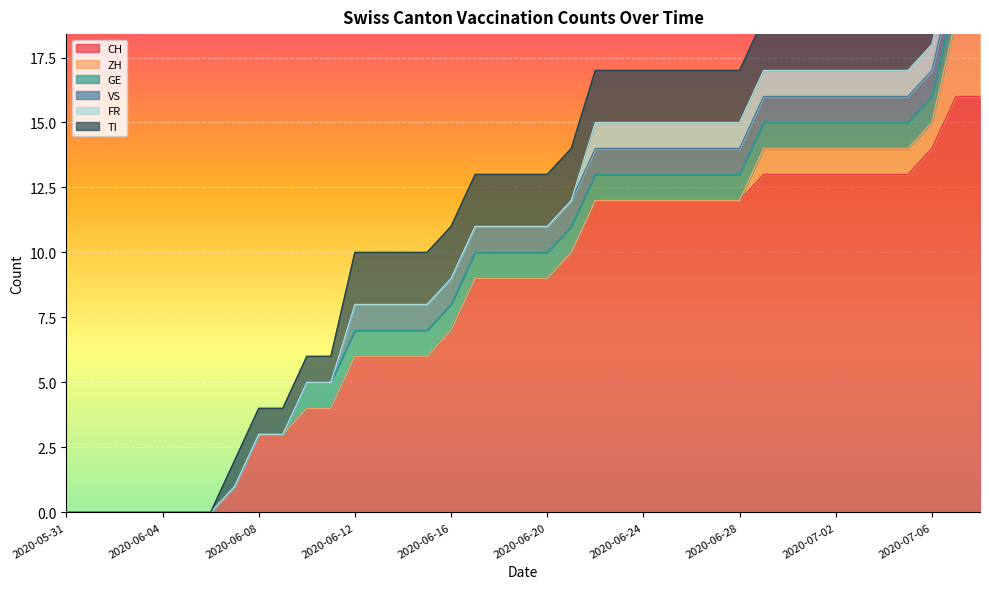

What is the spread (max minus min) of values at 2020-06-15?

6